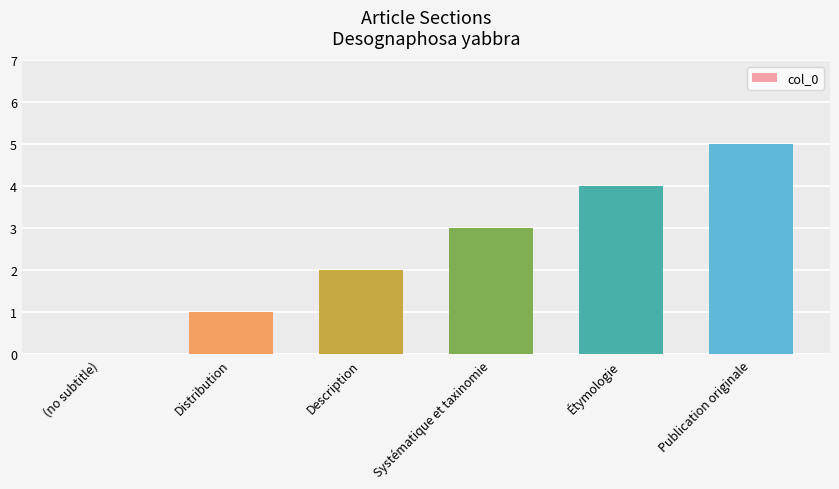

How many data points does each series have?

6